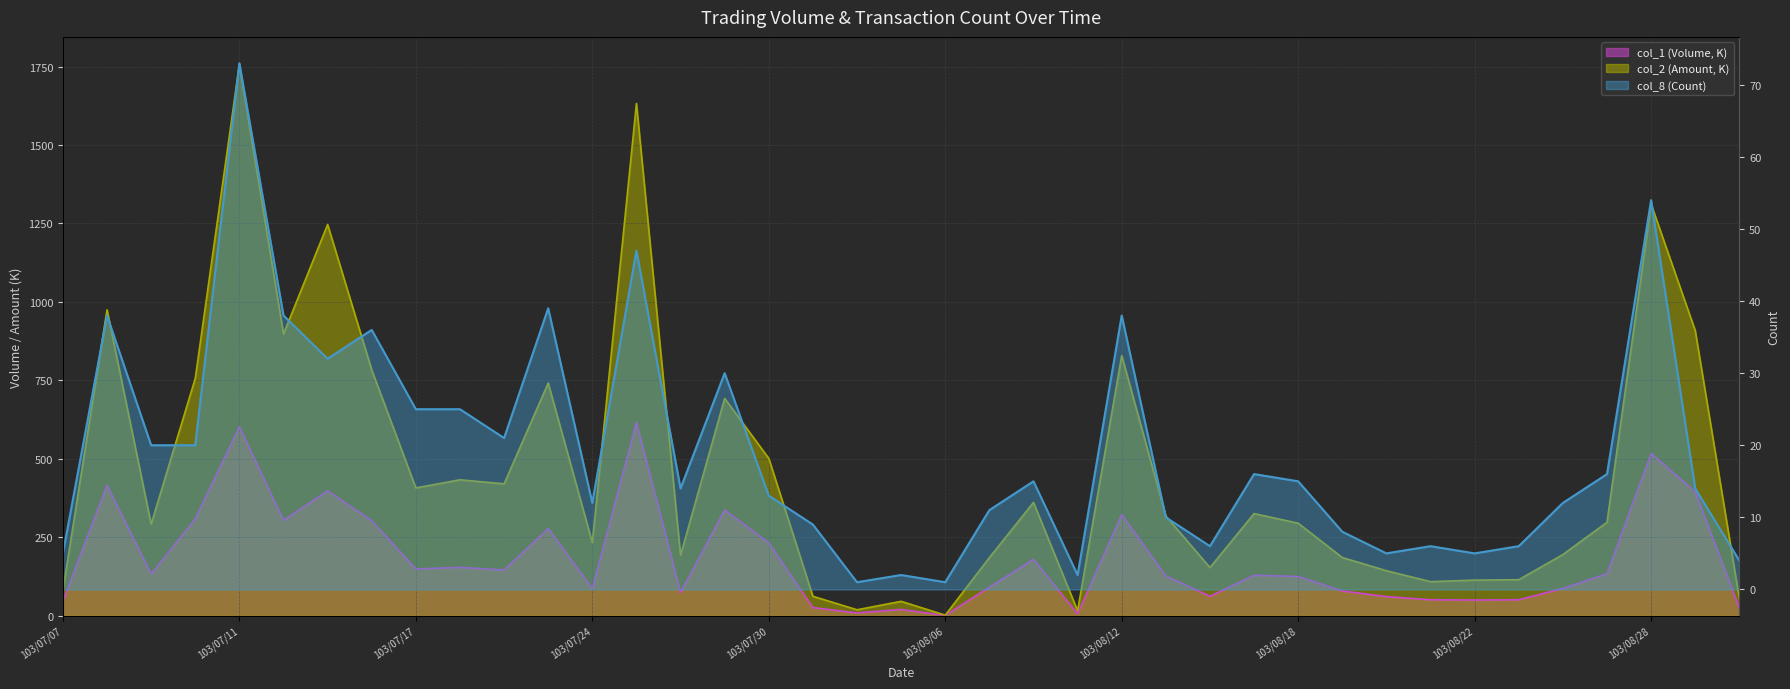

What is the sum of all col_1 (Volume) values?

7132.0